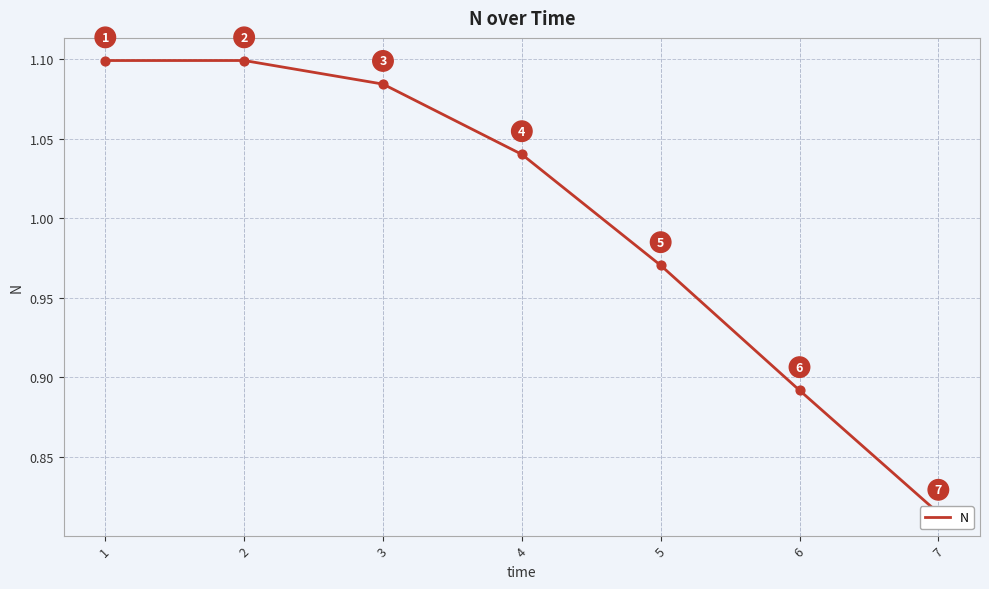

Between 5 and 6, which is larger?

5